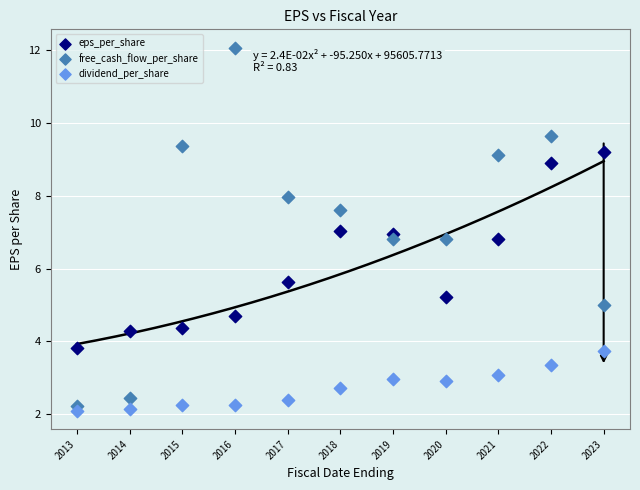

Across all data points, what is the range of Y values (max minus min)?

10.0